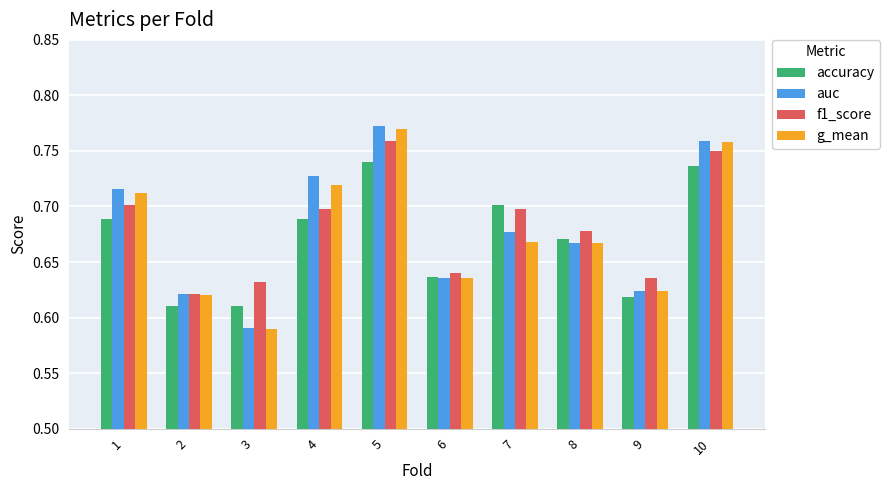

Count the auc values in the range 0 to 1.

10